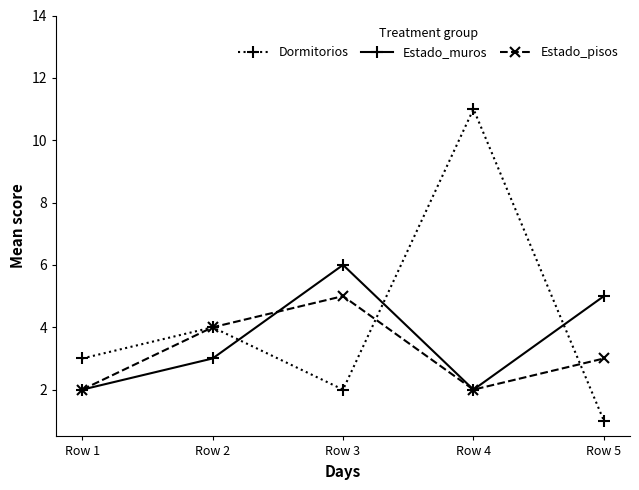

Which series has the widest spread of values?

Dormitorios